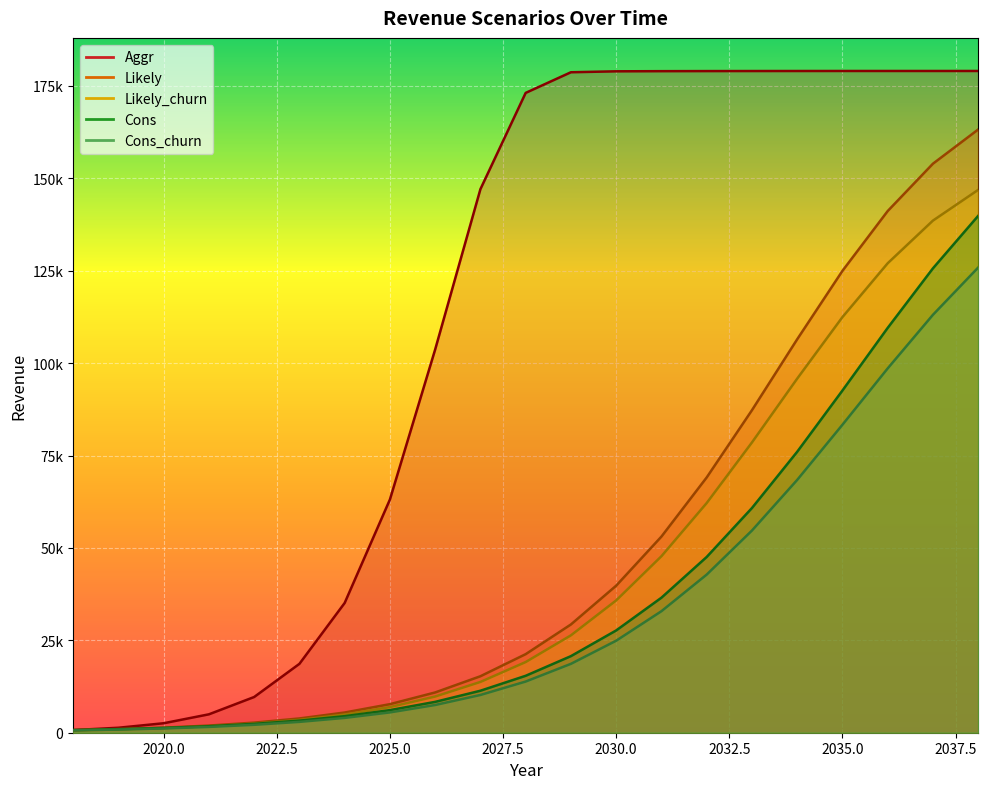

Reading right to left, what are all the values shown in this chart?

Cons: 2038=139852.8	2037=125647.2	2036=109533.6	2035=92587.2	2034=76015.2	2033=60789.6	2032=47548.8	2031=36532.8	2030=27672.0	2029=20721.6	2028=15403.2	2027=11361.6	2026=8347.2	2025=6115.2	2024=4473.6	2023=3268.8	2022=2395.2	2021=1754.4	2020=1296.0	2019=952.8	2018=712.8
Likely: 2038=163214.4	2037=153960.0	2036=141148.8	2035=124963.2	2034=106454.4	2033=87256.8	2032=69064.8	2031=53068.8	2030=39787.2	2029=29292.0	2028=21256.8	2027=15283.2	2026=10896.0	2025=7728.0	2024=5467.2	2023=3861.6	2022=2733.6	2021=1936.8	2020=1368.0	2019=993.6	2018=712.8
Cons_churn: 2038=125865.6	2037=113076.0	2036=98575.2	2035=83325.6	2034=68402.4	2033=54698.4	2032=42782.4	2031=32877.6	2030=24897.6	2029=18638.4	2028=13848.0	2027=10214.4	2026=7502.4	2025=5496.0	2024=4010.4	2023=2937.6	2022=2143.2	2021=1572.0	2020=1156.8	2019=854.4	2018=636.0
Likely_churn: 2038=146882.4	2037=138564.0	2036=127022.4	2035=112449.6	2034=95805.6	2033=78530.4	2032=62143.2	2031=47752.8	2030=35800.8	2029=26349.6	2028=19123.2	2027=13742.4	2026=9792.0	2025=6940.8	2024=4917.6	2023=3468.0	2022=2452.8	2021=1740.0	2020=1221.6	2019=888.0	2018=636.0
Aggr: 2038=179047.2	2037=179047.2	2036=179047.2	2035=179047.2	2034=179040.0	2033=179032.8	2032=179018.4	2031=178996.8	2030=178956.0	2029=178701.6	2028=173116.8	2027=147072.0	2026=103694.4	2025=63098.4	2024=35109.6	2023=18636.0	2022=9664.8	2021=4980.0	2020=2565.6	2019=1346.4	2018=712.8